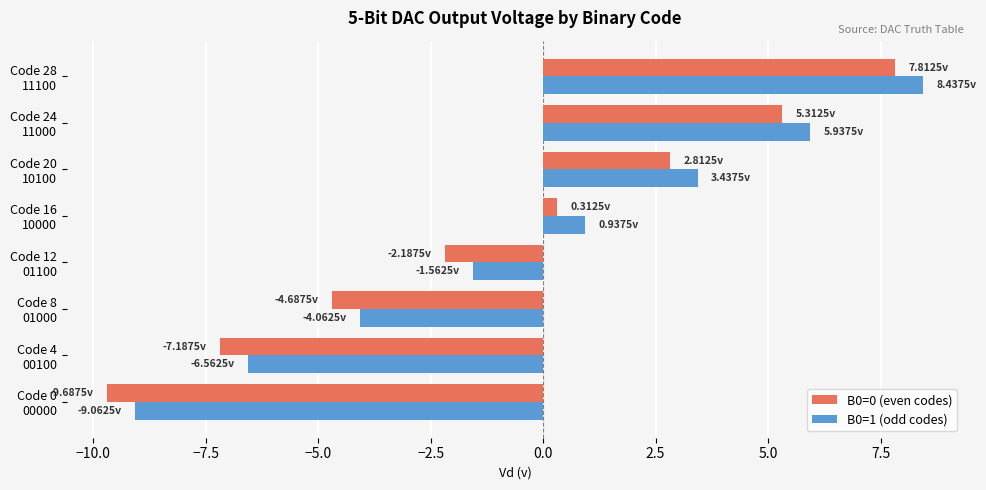

What is the average value of the B0=1 (odd codes) series?

-0.3